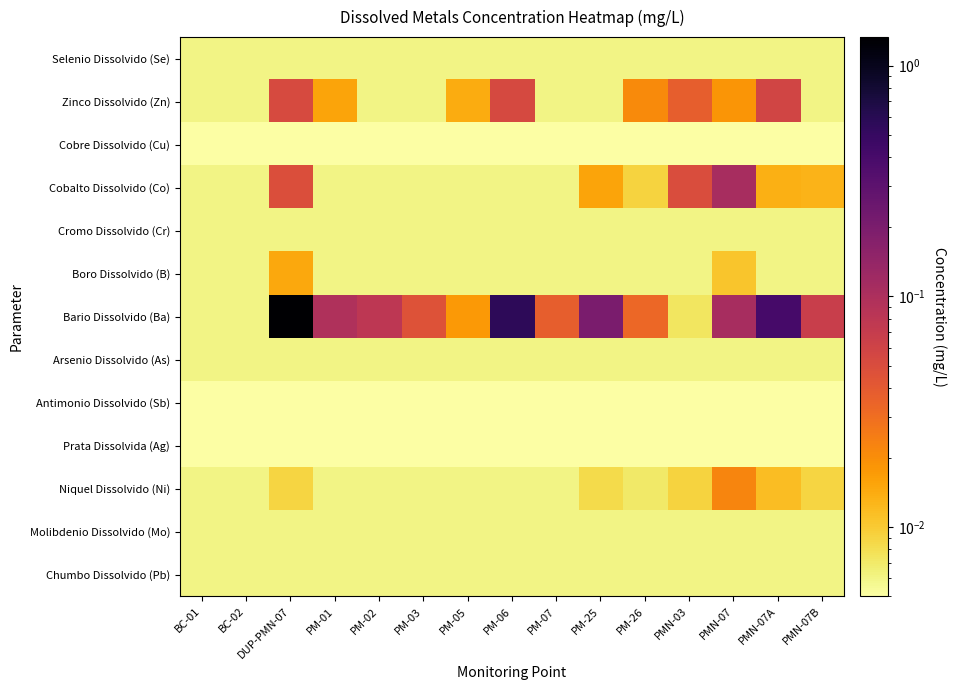

Which has a higher value, PM-01 or PMN-07B?

PM-01